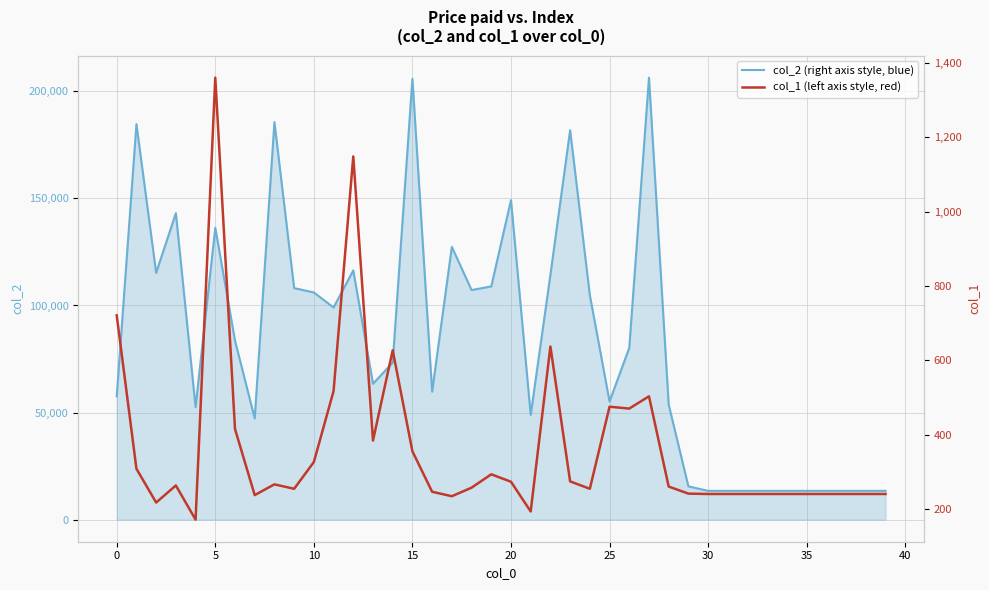

At how many categories does at least one series exceed 139701?

7